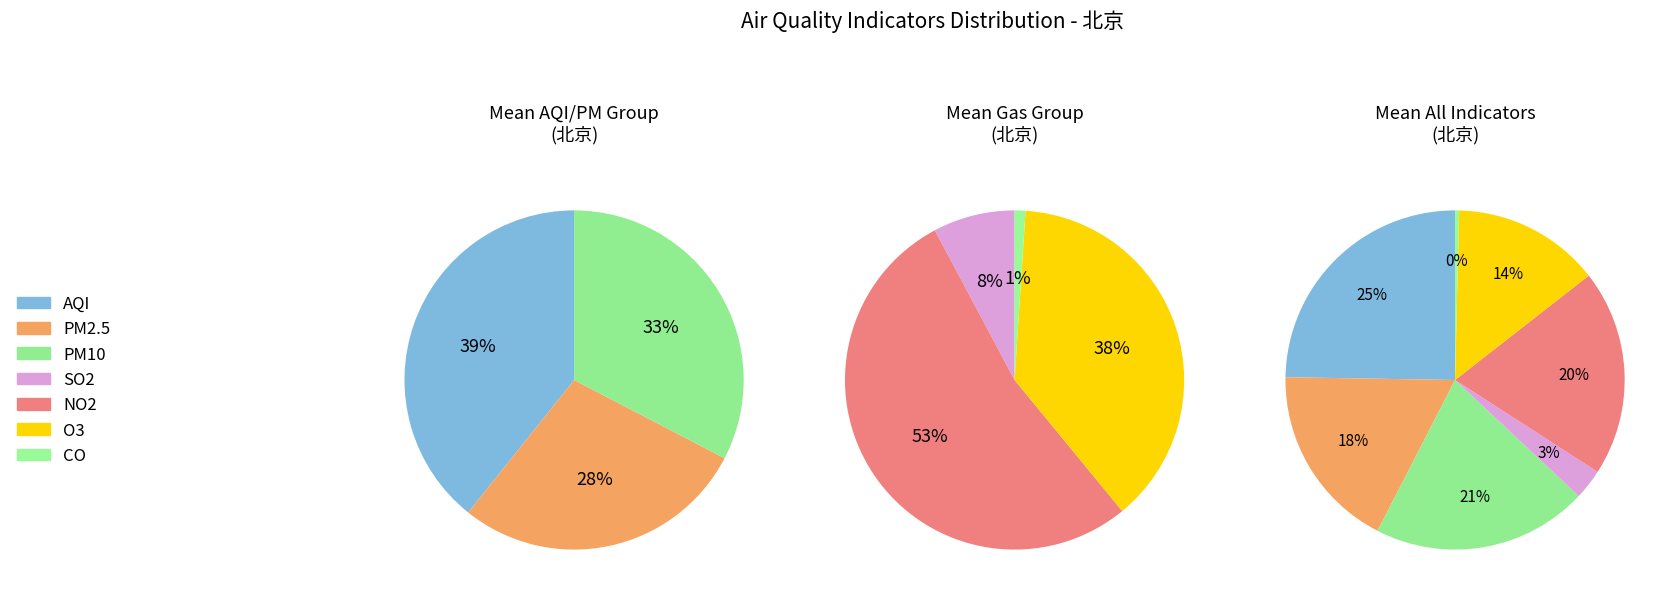

How many slices are in this pie chart?

7